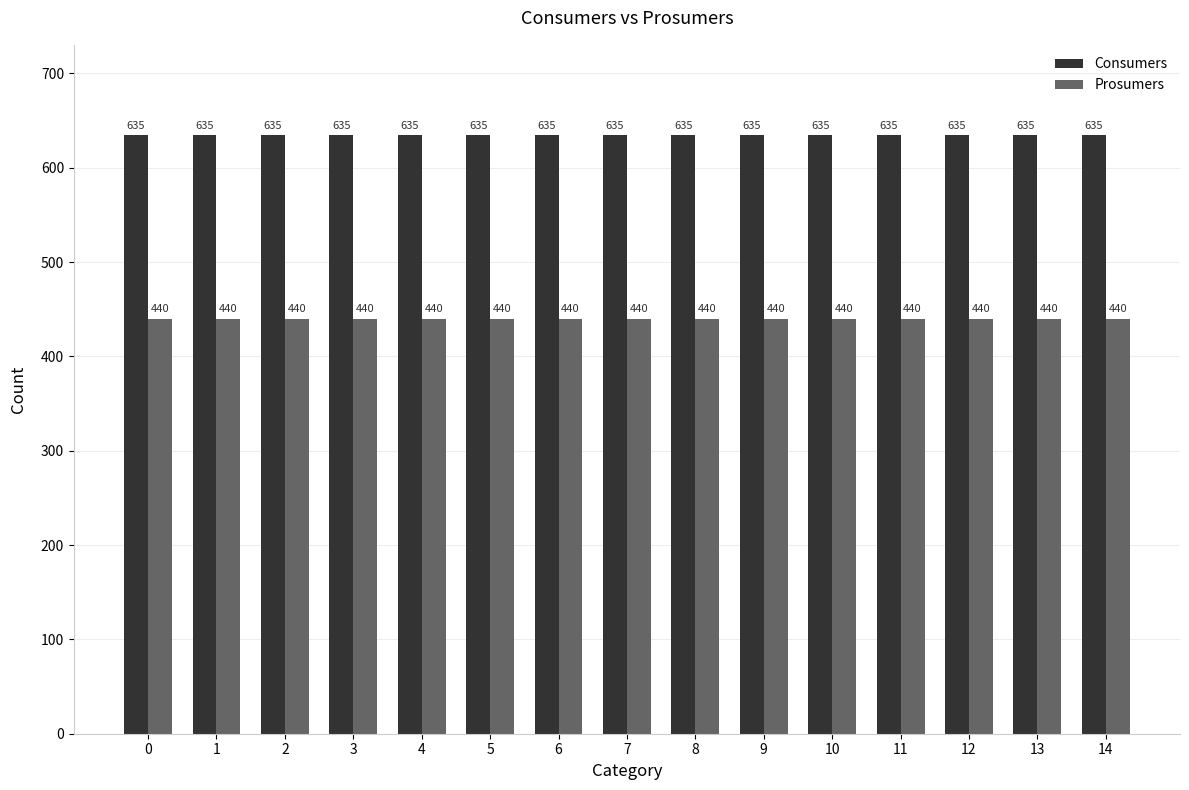

Reading left to right, transcribe all the data shown in this chart.

Consumers: 0=635	1=635	2=635	3=635	4=635	5=635	6=635	7=635	8=635	9=635	10=635	11=635	12=635	13=635	14=635
Prosumers: 0=440	1=440	2=440	3=440	4=440	5=440	6=440	7=440	8=440	9=440	10=440	11=440	12=440	13=440	14=440